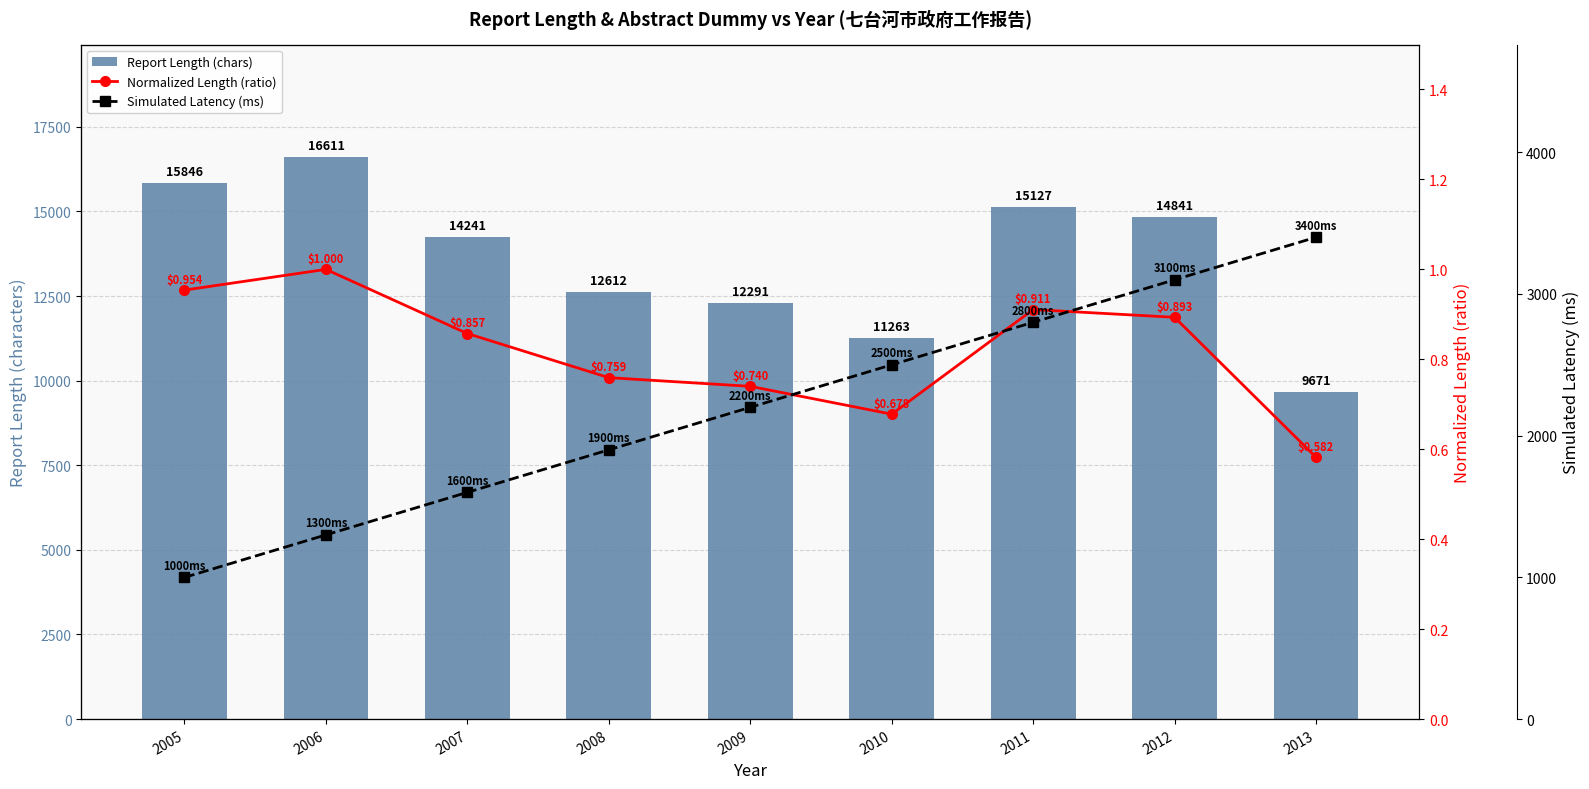

At which label is Report Length (chars) closest to 13141?

2008